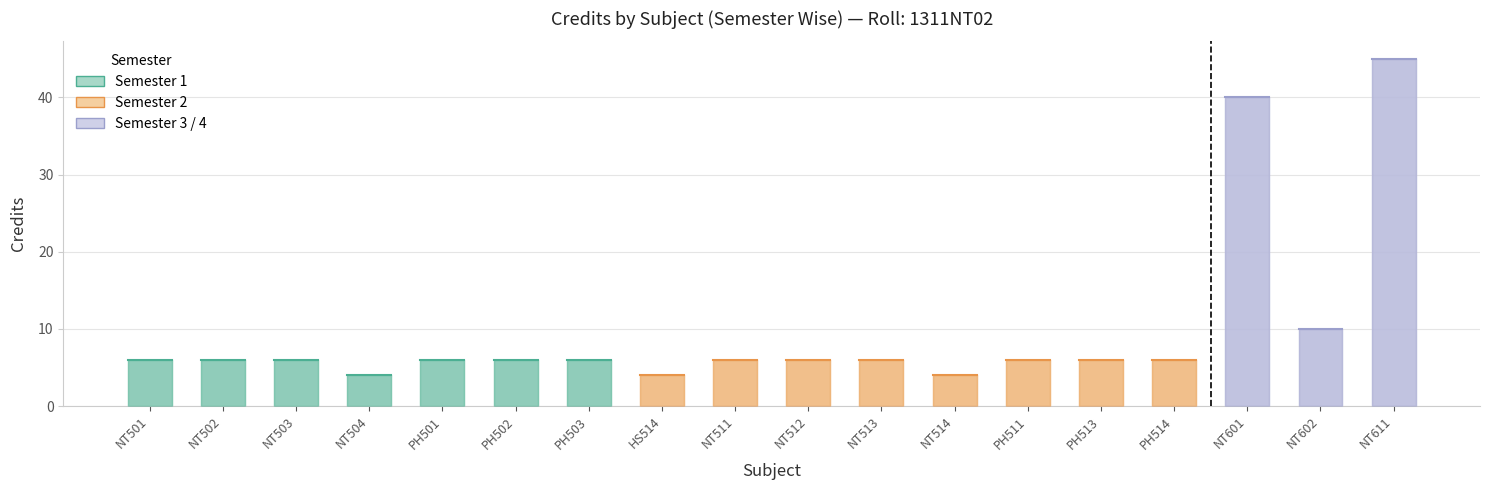

Is the value of Sem at HS514 greater than the value of Credits at PH502?

No